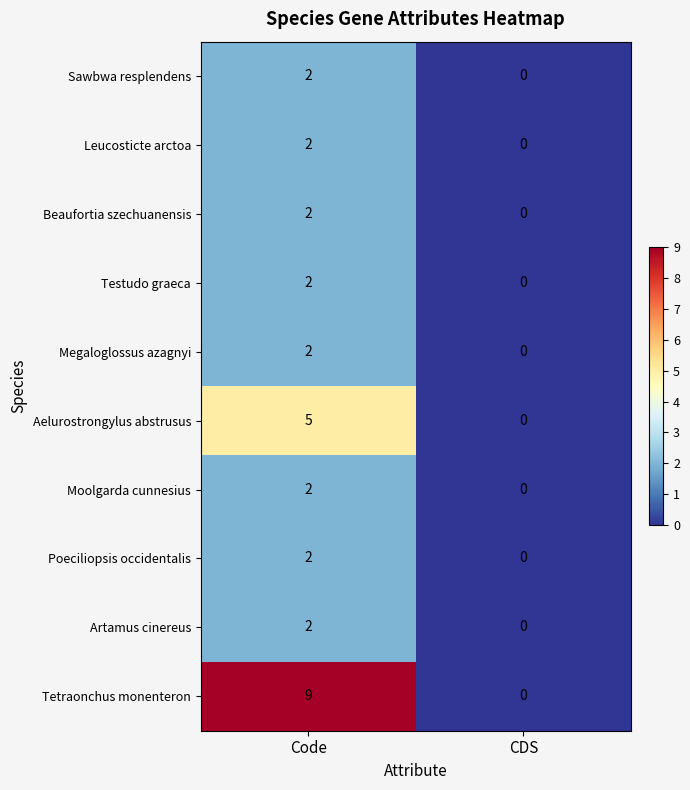

Which label corresponds to the smallest value in the chart?

CDS